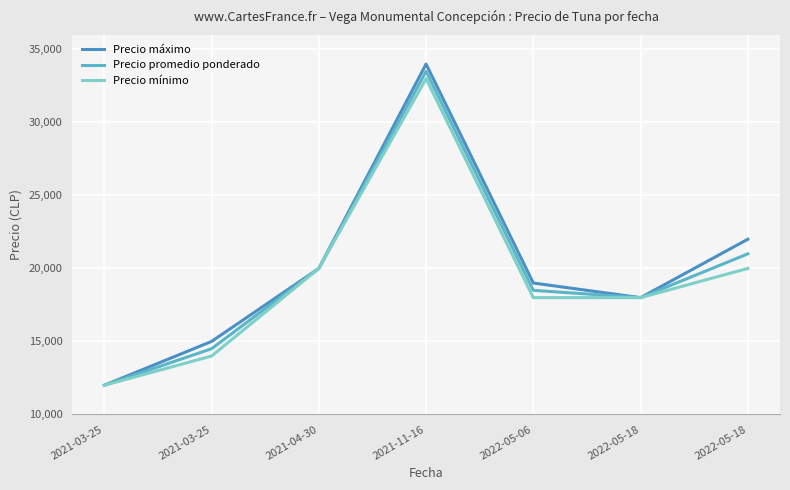

Is this an area chart (filled region under the line)?

No